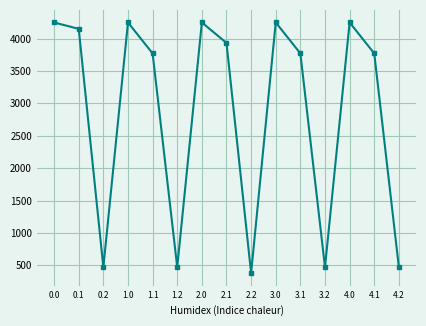

Is it true that the value at 0.2 is 161.7?

False